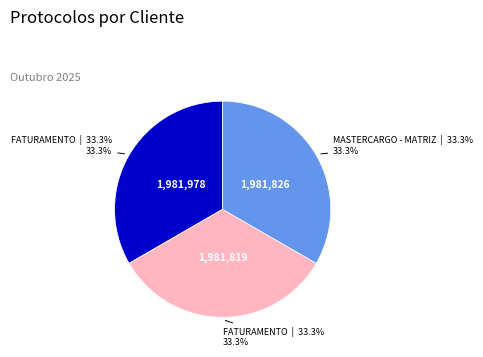

How many slices are in this pie chart?

3